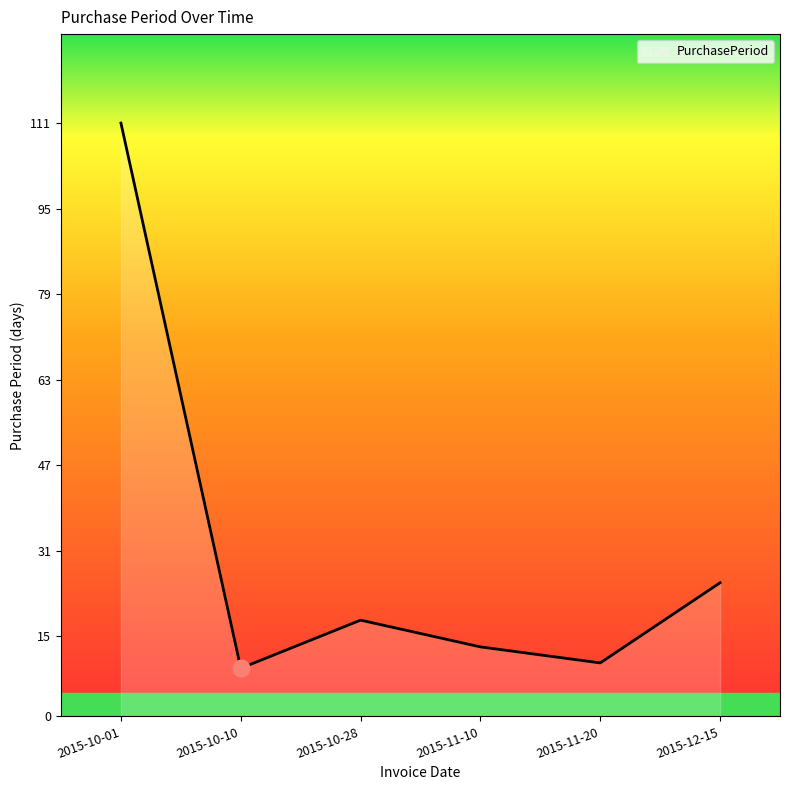

What position from the left is 2015-10-28?

3